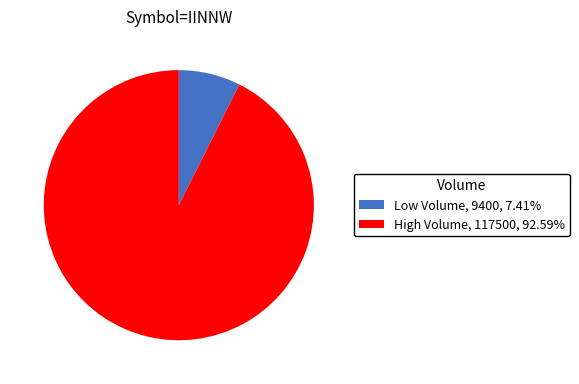

Approximately how many times larger is the value at High Volume compared to Low Volume?

12.5